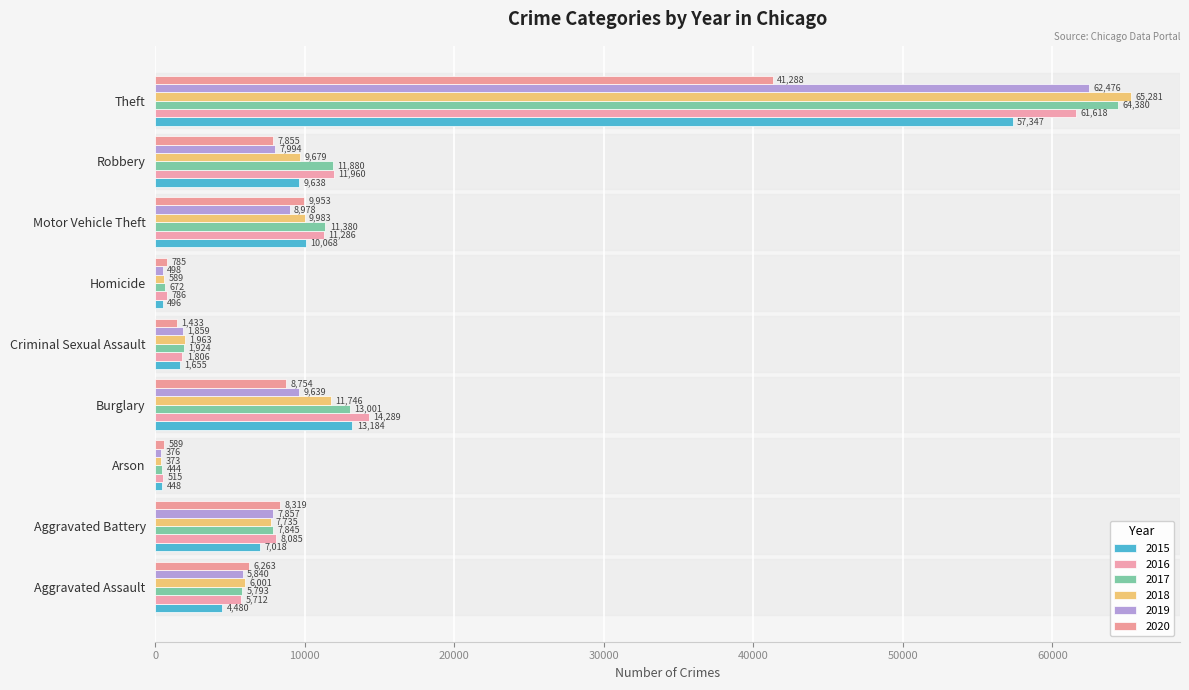

The 2018 series shows 589 at Homicide. True or false?

True